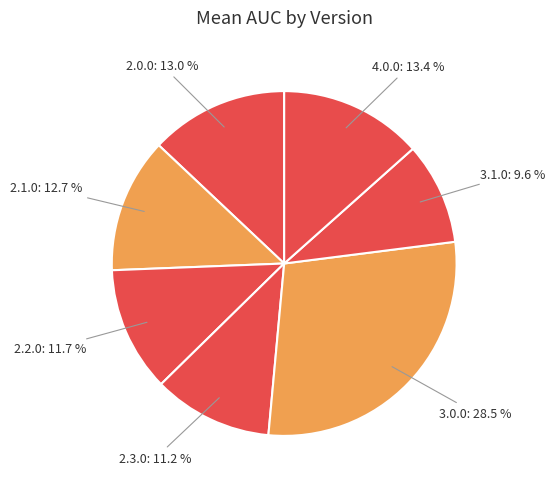

Which has a higher value, 2.3.0 or 2.1.0?

2.1.0